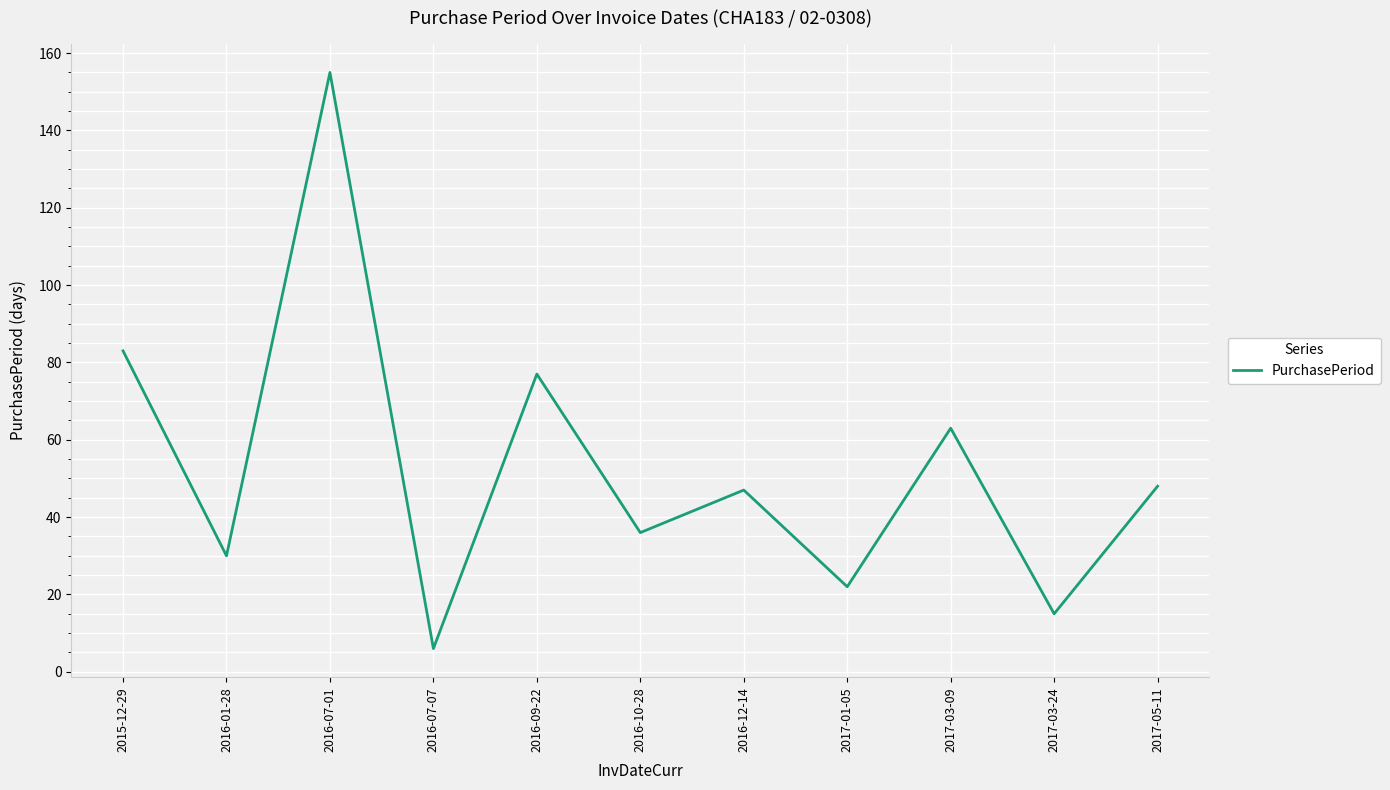

Read the value at 2016-10-28.

36